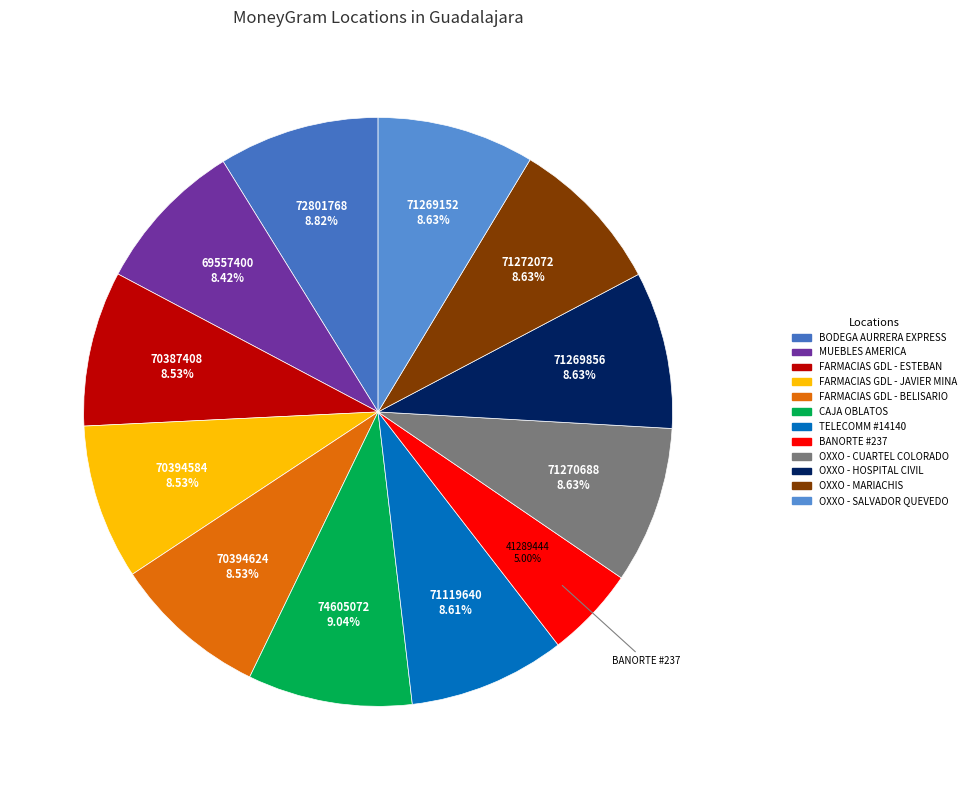

Is there a majority slice in this chart?

No